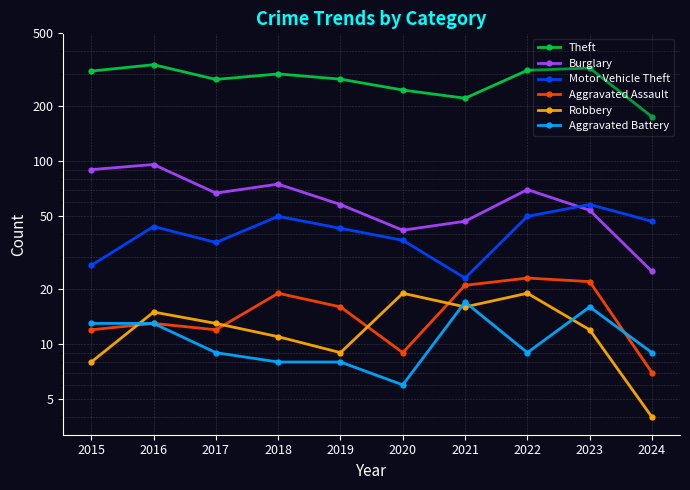

The Theft series shows 167 at 2017. True or false?

False